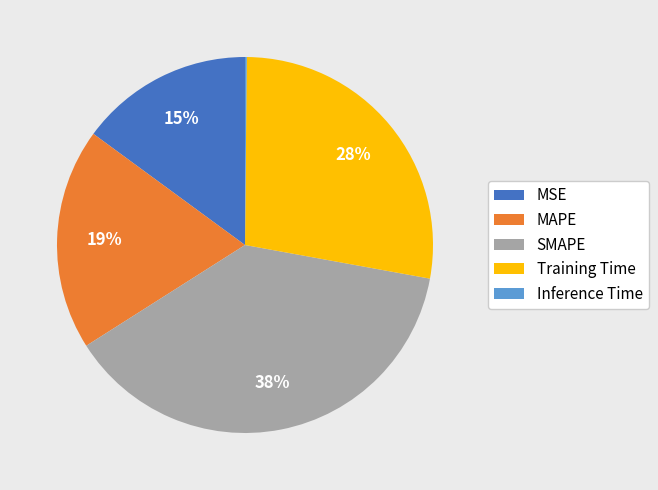

Is it true that Training Time is 36% of the pie?

False